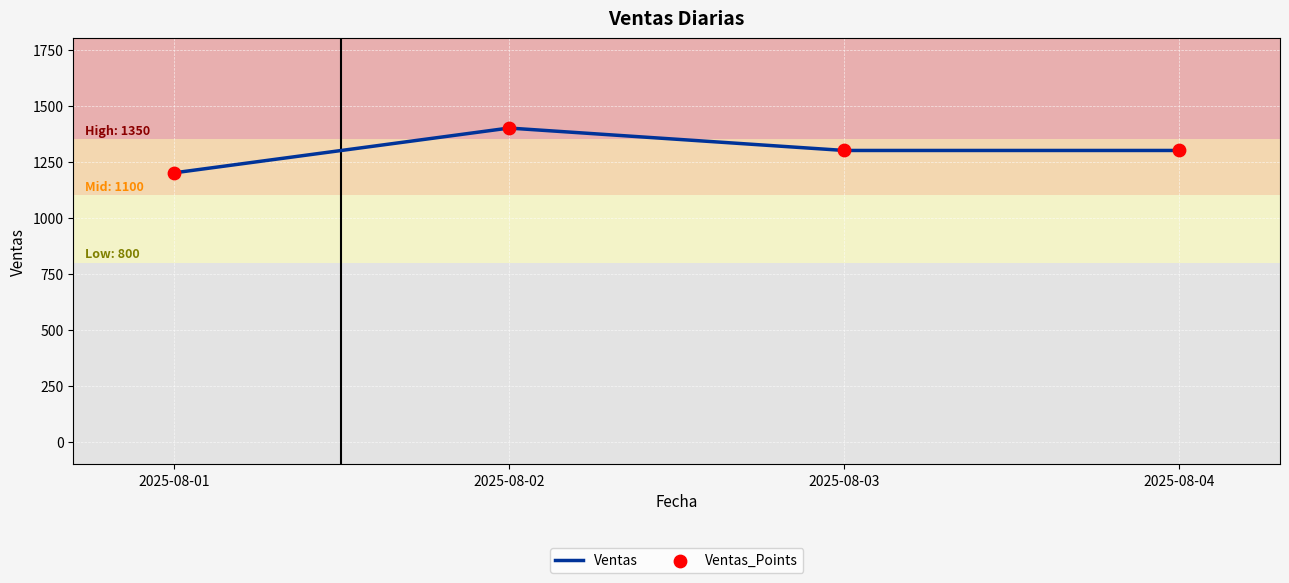

The value at 2025-08-02 is 494. True or false?

False